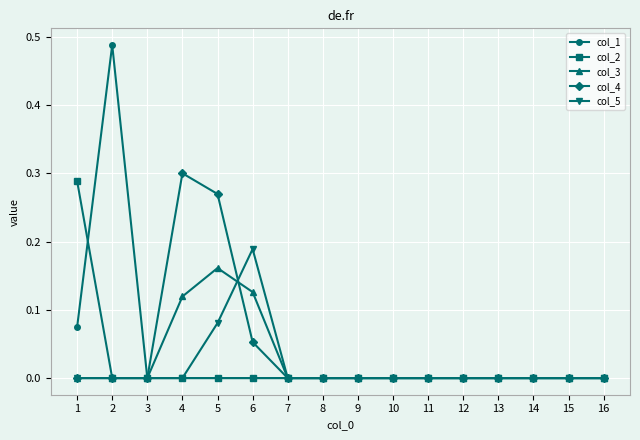

At which label does col_3 reach its peak?

5